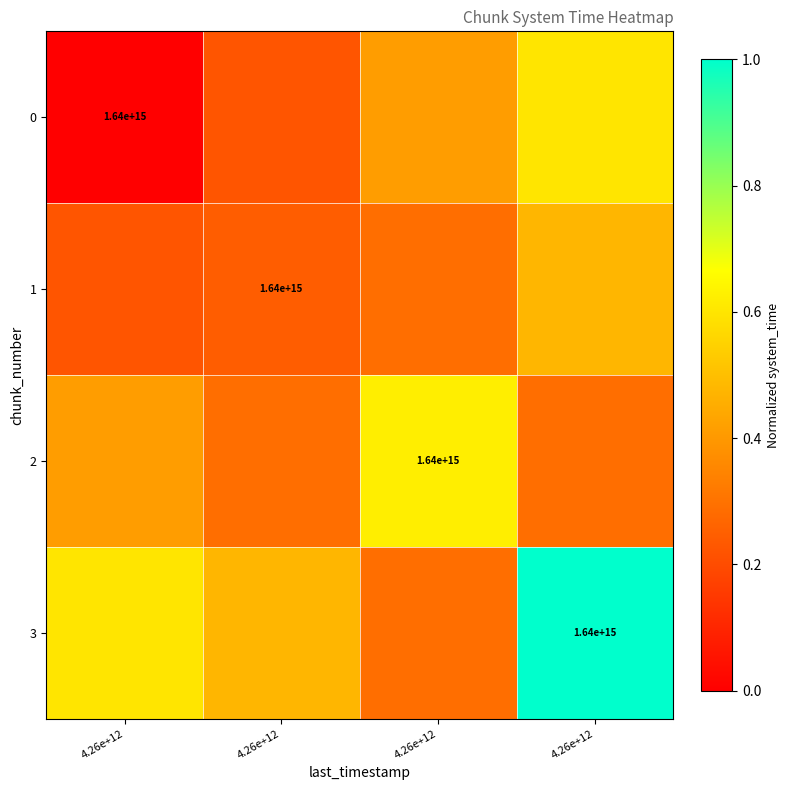

What is the maximum value for 1?

0.5